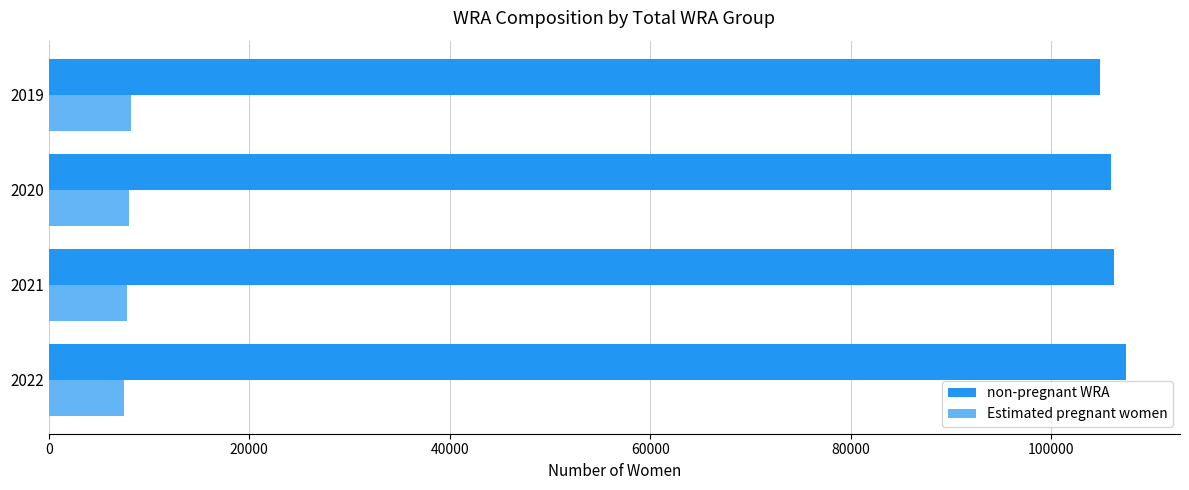

What is the sum of all non-pregnant WRA values?

424503.5